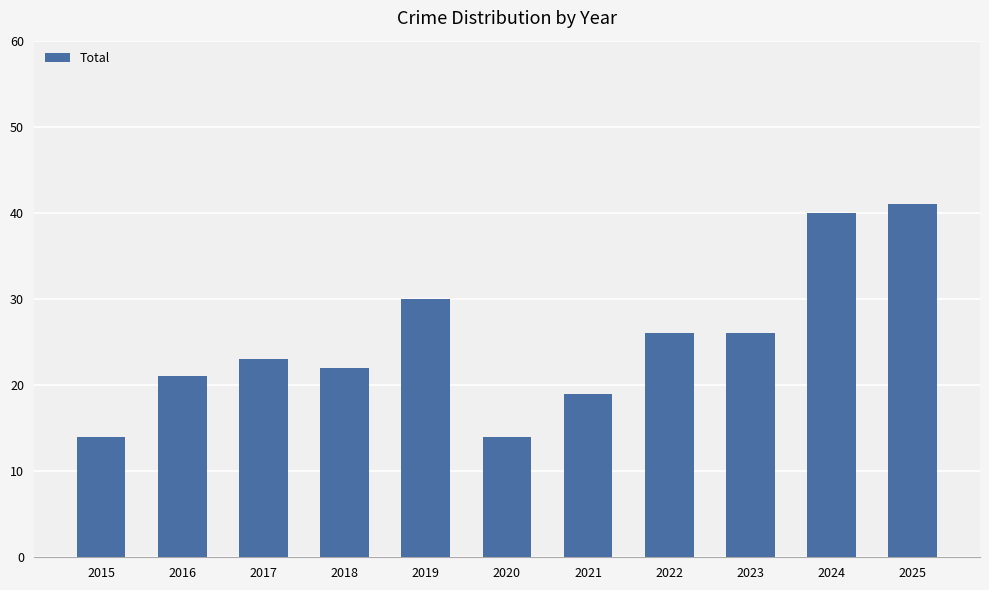

Does the chart contain stacked bars?

No